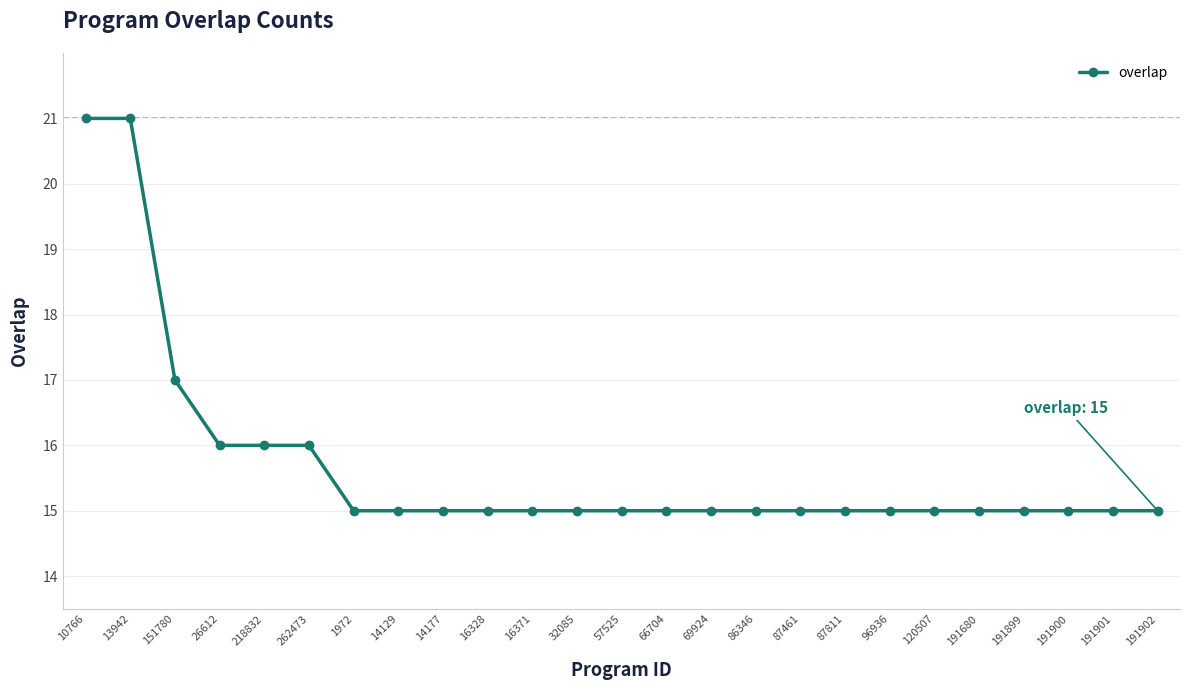

What is the greatest value displayed?

21